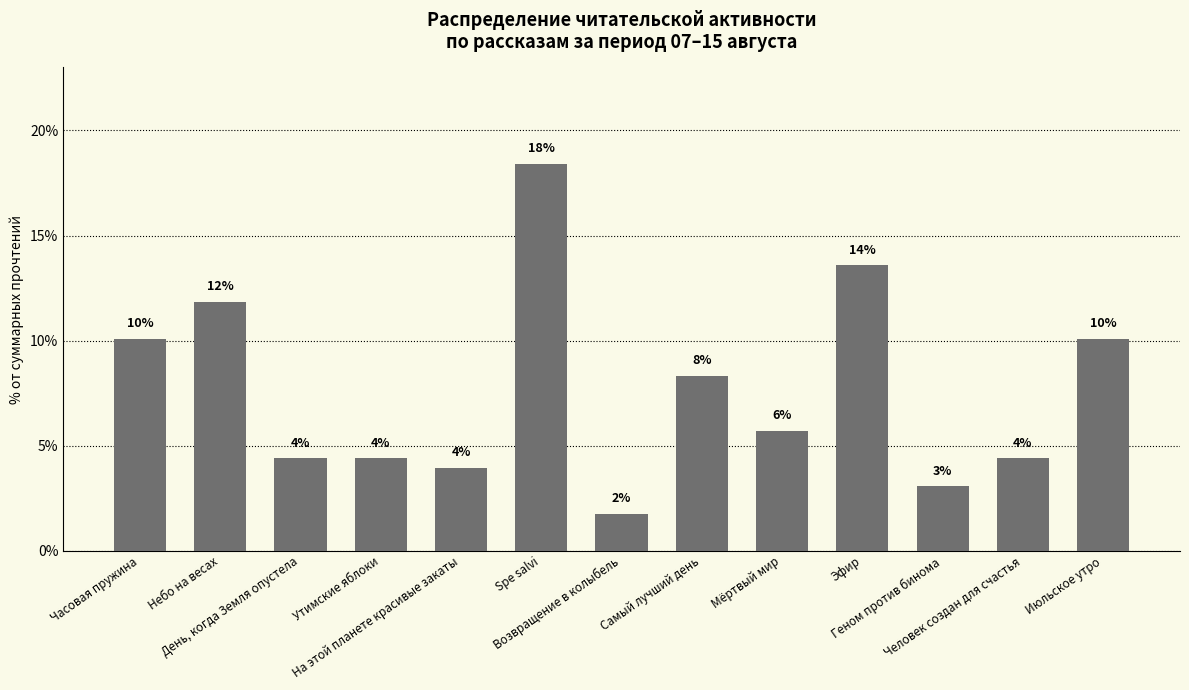

List the labels in order of value, smallest first.

Возвращение в колыбель, Геном против бинома, На этой планете красивые закаты, День, когда Земля опустела, Утимские яблоки, Человек создан для счастья, Мёртвый мир, Самый лучший день, Часовая пружина, Июльское утро, Небо на весах, Эфир, Spe salvi